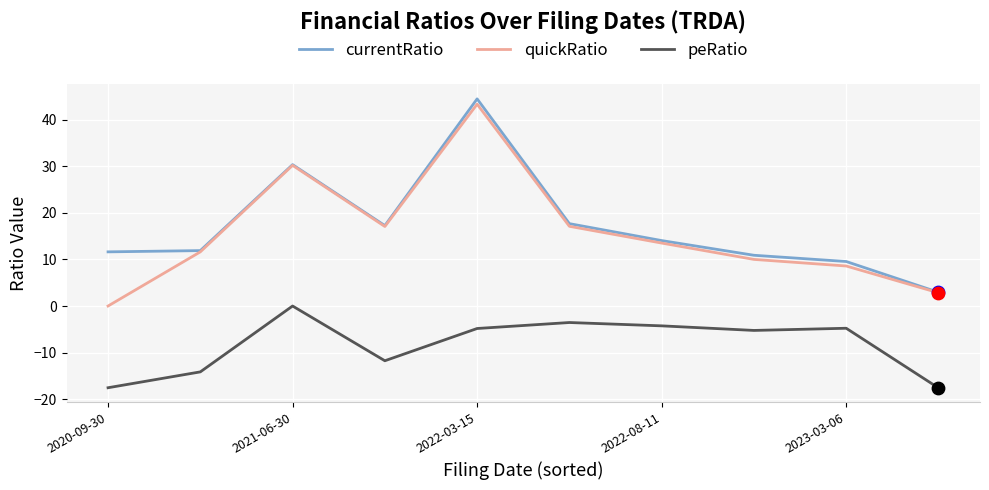

What are all the series names shown in the legend?

currentRatio, quickRatio, peRatio